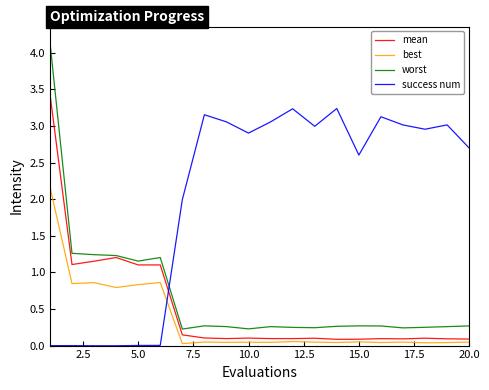

List the series in order of their peak value, highest first.

worst, mean, success num, best